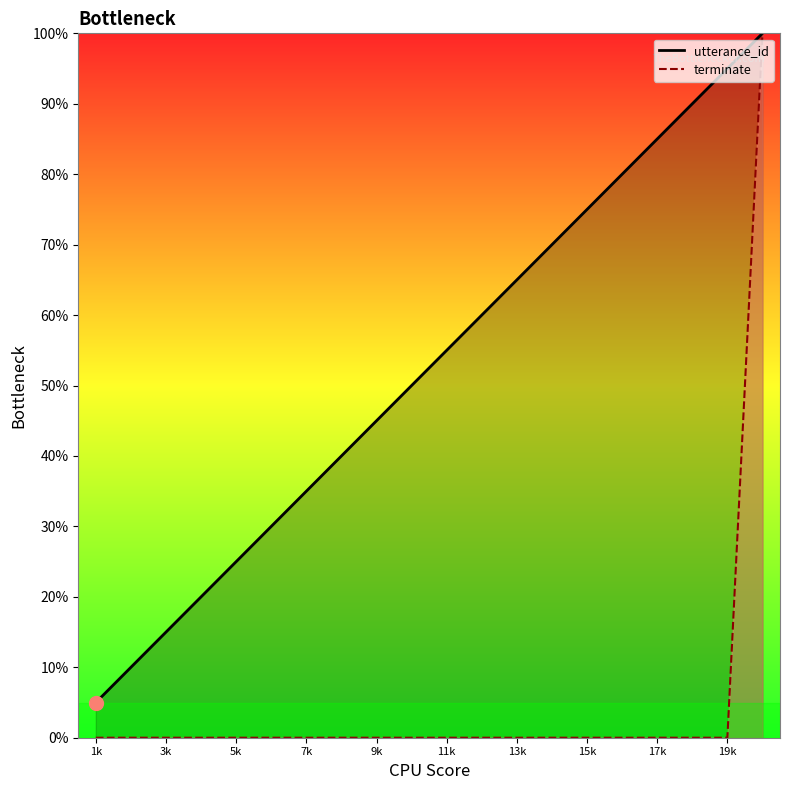

At 9k, list the series in order from largest to smallest.

utterance_id_line, terminate_line